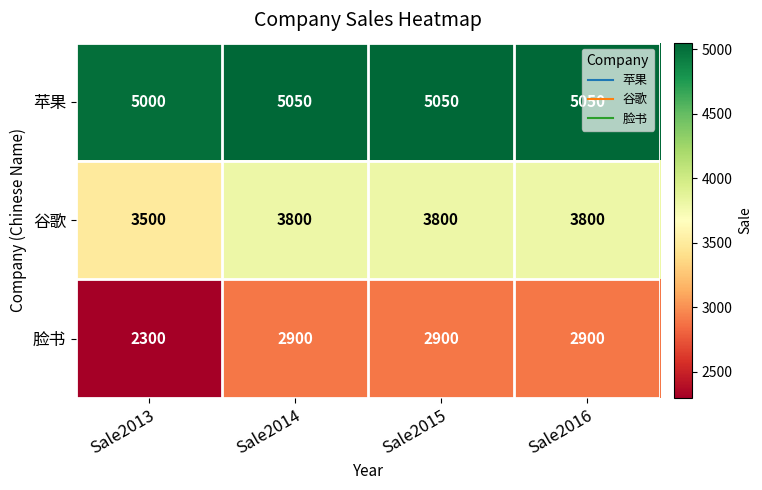

Rank the series at Sale2015 from lowest to highest value.

脸书, 谷歌, 苹果